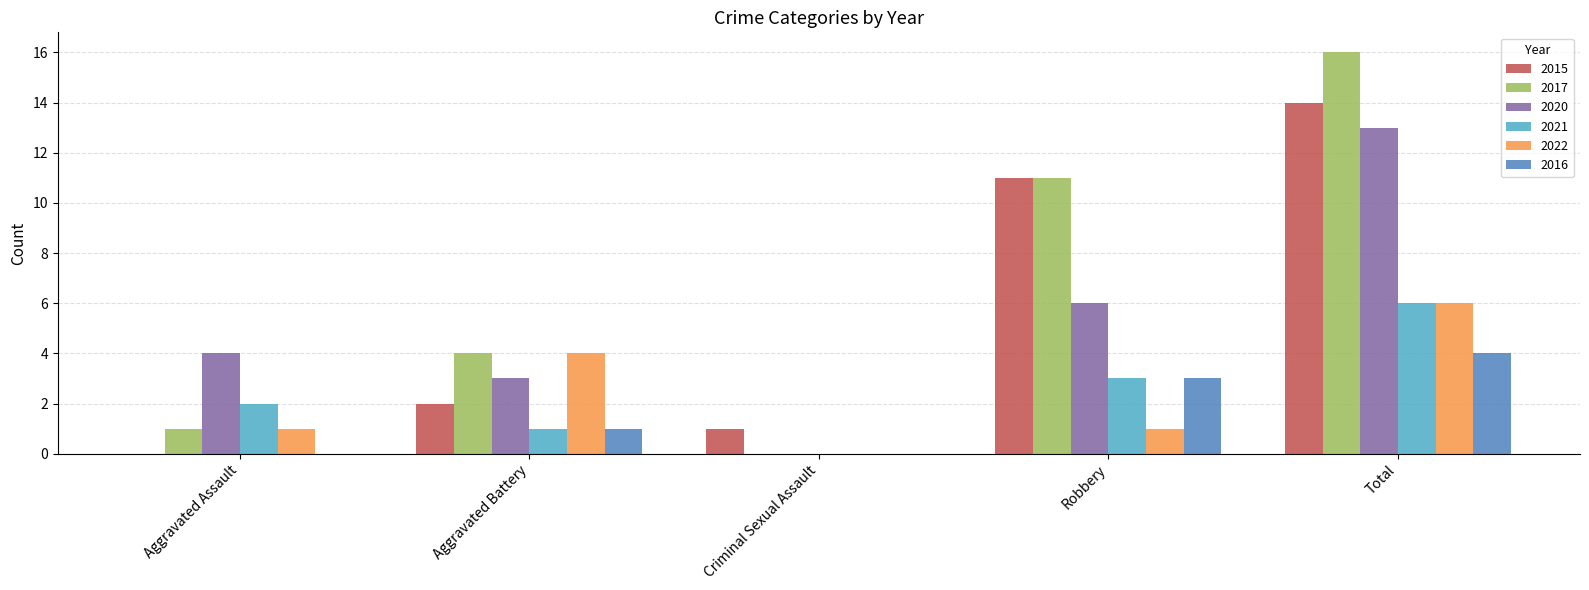

How many groups of bars are there?

5